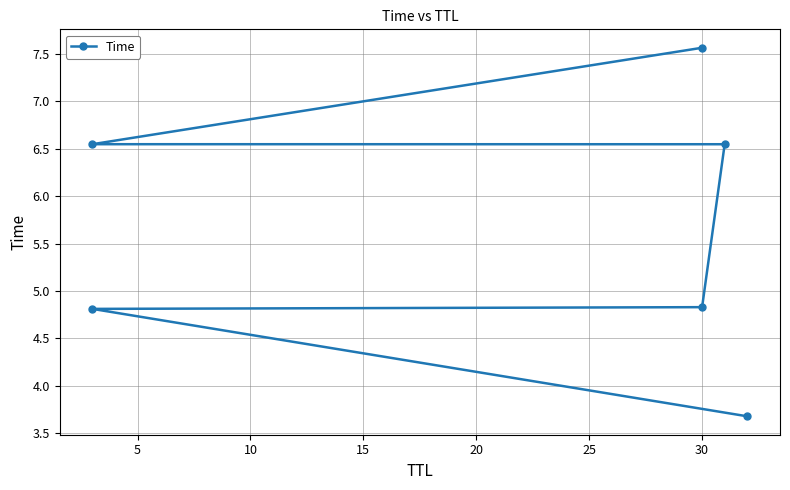

What is the ratio of the value at 5 to the value at 20?

0.7